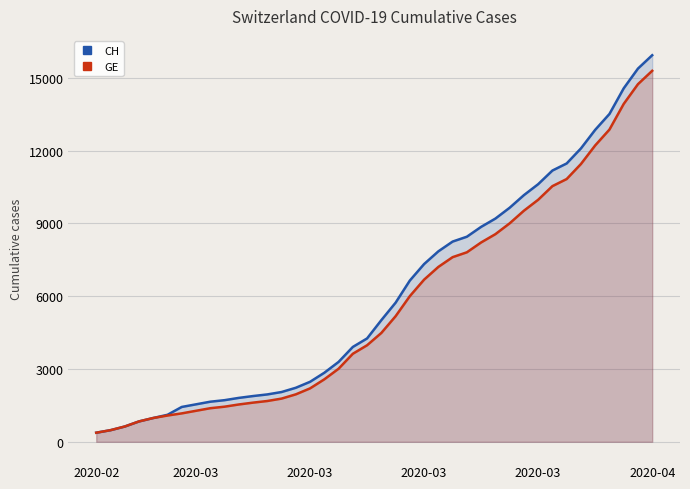

Which category has the lowest value in the CH series?

2020-02